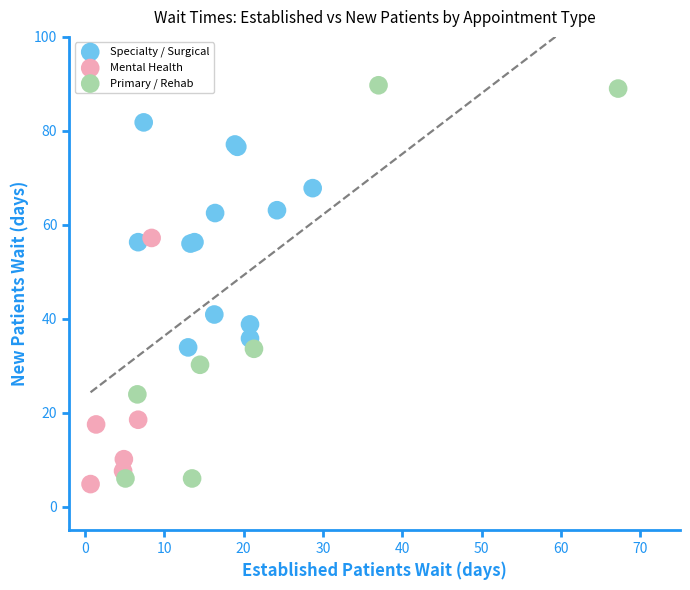

Which series reaches the minimum Y coordinate?

Mental Health